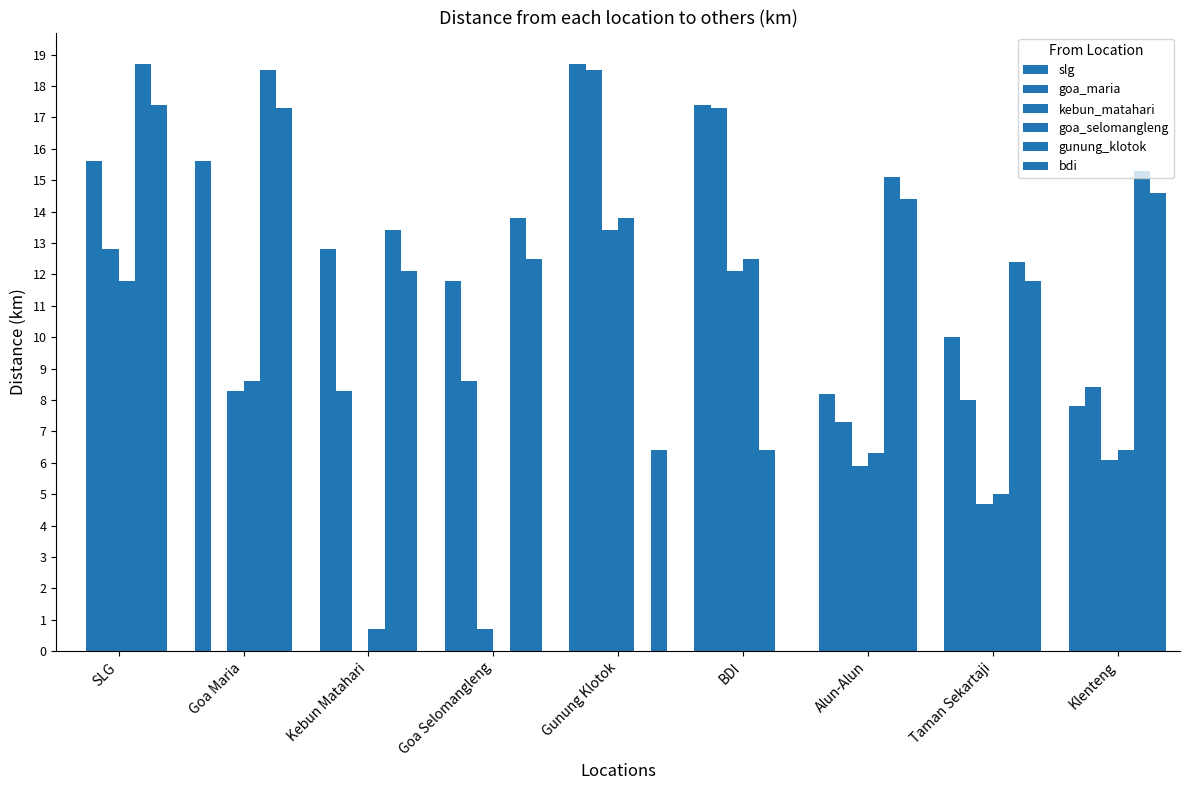

How many groups of bars are there?

9